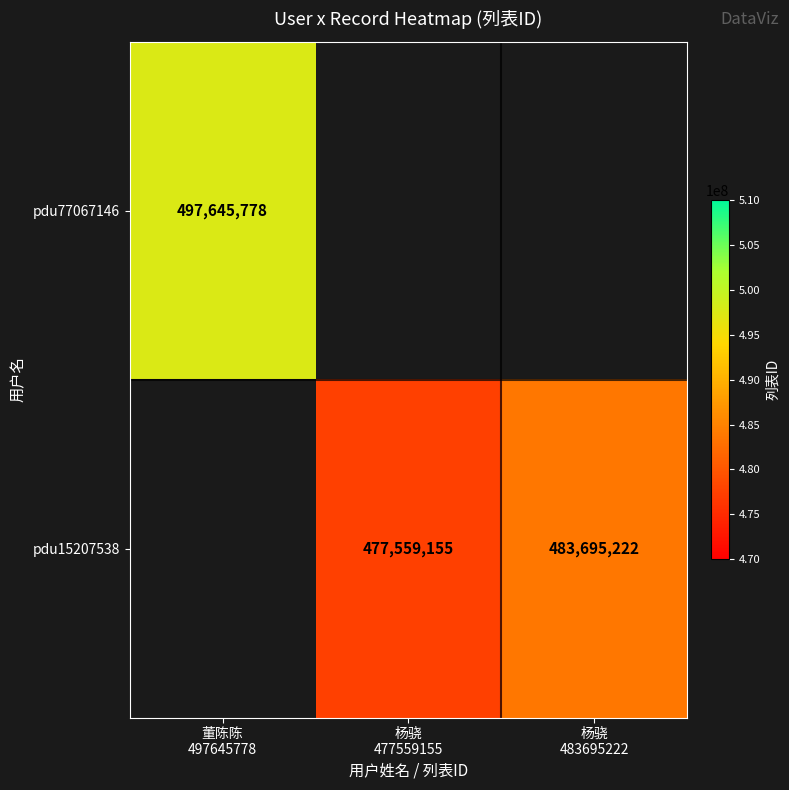

Which has a higher value, 杨骁
477559155 or 董陈陈
497645778?

董陈陈
497645778